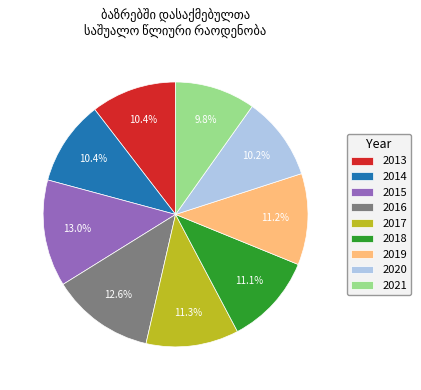

Count the number of slices in the pie.

9